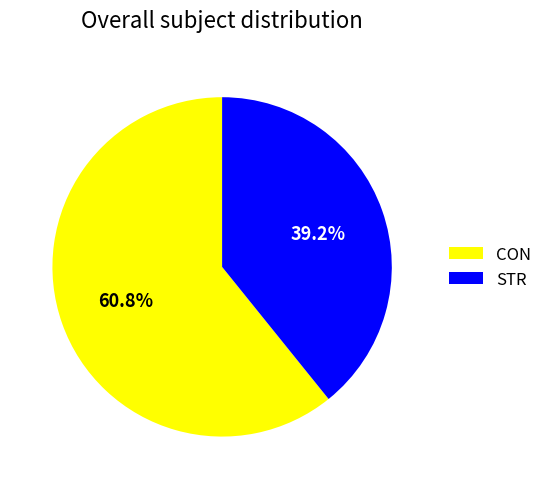

Which category has the biggest portion of the pie?

CON